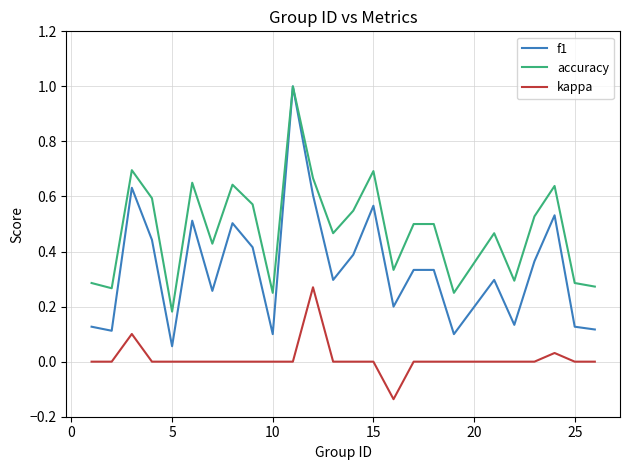

What is the greatest value displayed?

1.0